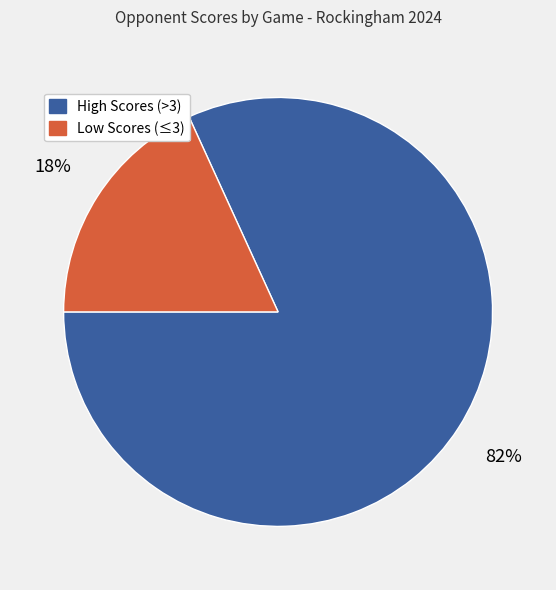

Is there any slice that represents more than half of the pie?

Yes